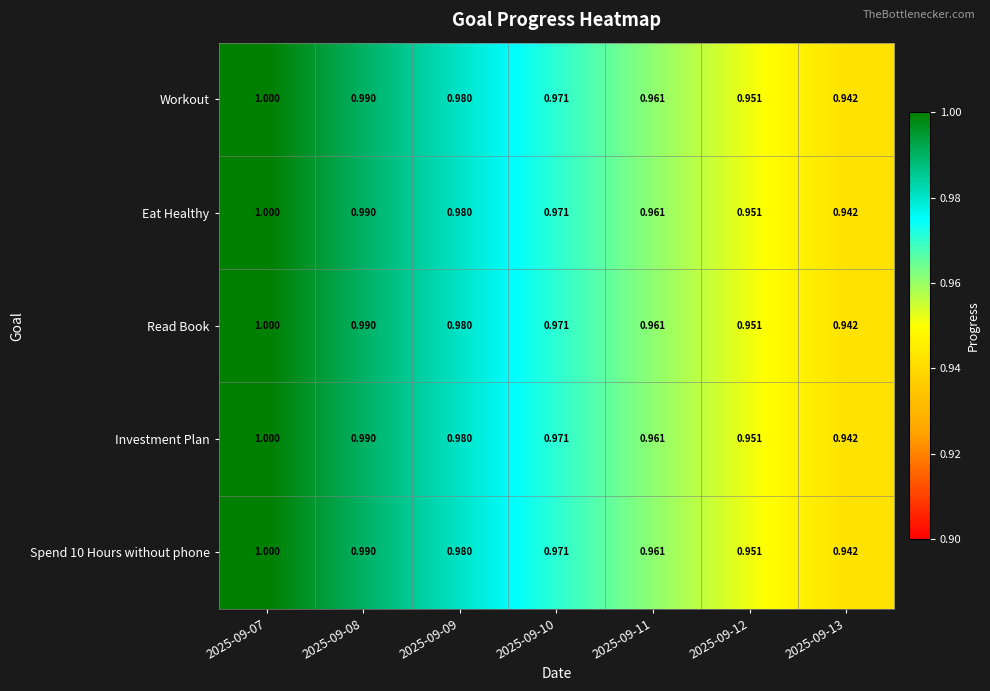

Is the value of Investment Plan at 2025-09-09 greater than the value of Read Book at 2025-09-07?

No